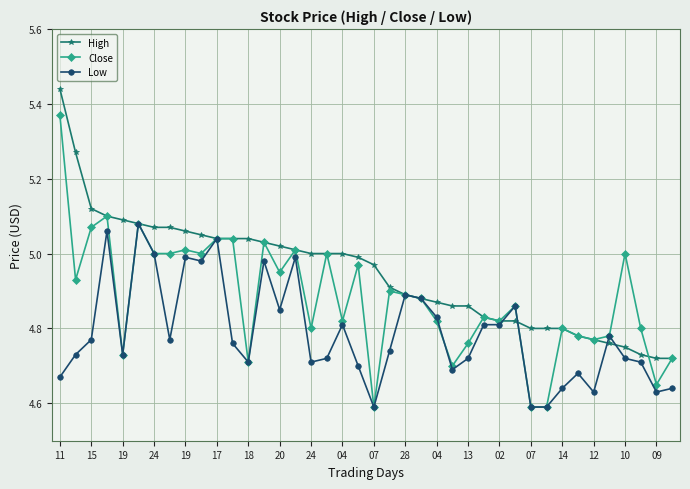

Which series has the largest range (max minus min)?

Close